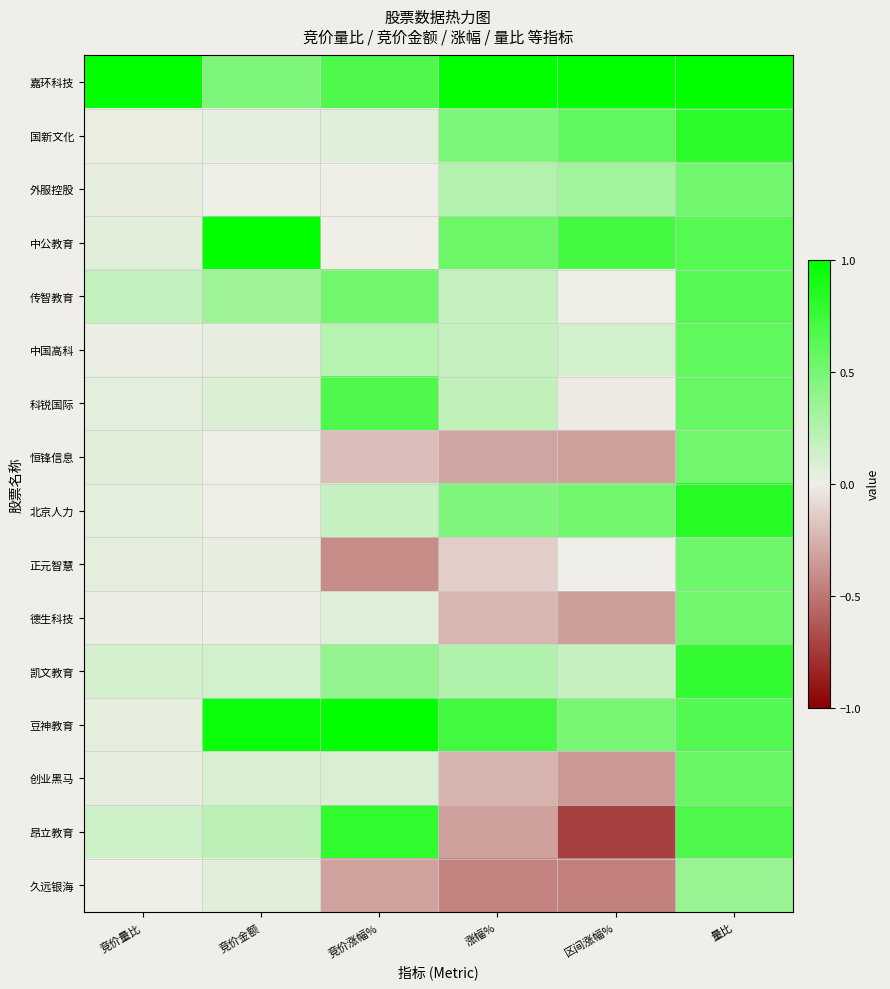

Reading left to right, what are all the values shown in this chart?

嘉环科技: 竞价量比=1.0	竞价金额=0.5	竞价涨幅%=0.7	涨幅%=1.0	区间涨幅%=1.0	量比=1.0
国新文化: 竞价量比=0.0	竞价金额=0.0	竞价涨幅%=0.1	涨幅%=0.5	区间涨幅%=0.6	量比=0.8
外服控股: 竞价量比=0.0	竞价金额=0.0	竞价涨幅%=0.0	涨幅%=0.3	区间涨幅%=0.3	量比=0.5
中公教育: 竞价量比=0.1	竞价金额=1.0	竞价涨幅%=0.0	涨幅%=0.6	区间涨幅%=0.7	量比=0.6
传智教育: 竞价量比=0.2	竞价金额=0.3	竞价涨幅%=0.5	涨幅%=0.2	区间涨幅%=0.0	量比=0.6
中国高科: 竞价量比=0.0	竞价金额=0.0	竞价涨幅%=0.2	涨幅%=0.2	区间涨幅%=0.1	量比=0.6
科锐国际: 竞价量比=0.0	竞价金额=0.1	竞价涨幅%=0.7	涨幅%=0.2	区间涨幅%=-0.0	量比=0.6
恒锋信息: 竞价量比=0.1	竞价金额=0.0	竞价涨幅%=-0.2	涨幅%=-0.3	区间涨幅%=-0.3	量比=0.5
北京人力: 竞价量比=0.0	竞价金额=0.0	竞价涨幅%=0.2	涨幅%=0.5	区间涨幅%=0.5	量比=0.8
正元智慧: 竞价量比=0.0	竞价金额=0.0	竞价涨幅%=-0.4	涨幅%=-0.1	区间涨幅%=-0.0	量比=0.5
德生科技: 竞价量比=0.0	竞价金额=0.0	竞价涨幅%=0.1	涨幅%=-0.2	区间涨幅%=-0.3	量比=0.5
凯文教育: 竞价量比=0.1	竞价金额=0.1	竞价涨幅%=0.4	涨幅%=0.3	区间涨幅%=0.2	量比=0.8
豆神教育: 竞价量比=0.0	竞价金额=1.0	竞价涨幅%=1.0	涨幅%=0.7	区间涨幅%=0.5	量比=0.7
创业黑马: 竞价量比=0.0	竞价金额=0.1	竞价涨幅%=0.1	涨幅%=-0.2	区间涨幅%=-0.4	量比=0.6
昂立教育: 竞价量比=0.1	竞价金额=0.2	竞价涨幅%=0.8	涨幅%=-0.3	区间涨幅%=-0.7	量比=0.7
久远银海: 竞价量比=0.0	竞价金额=0.1	竞价涨幅%=-0.3	涨幅%=-0.5	区间涨幅%=-0.5	量比=0.4